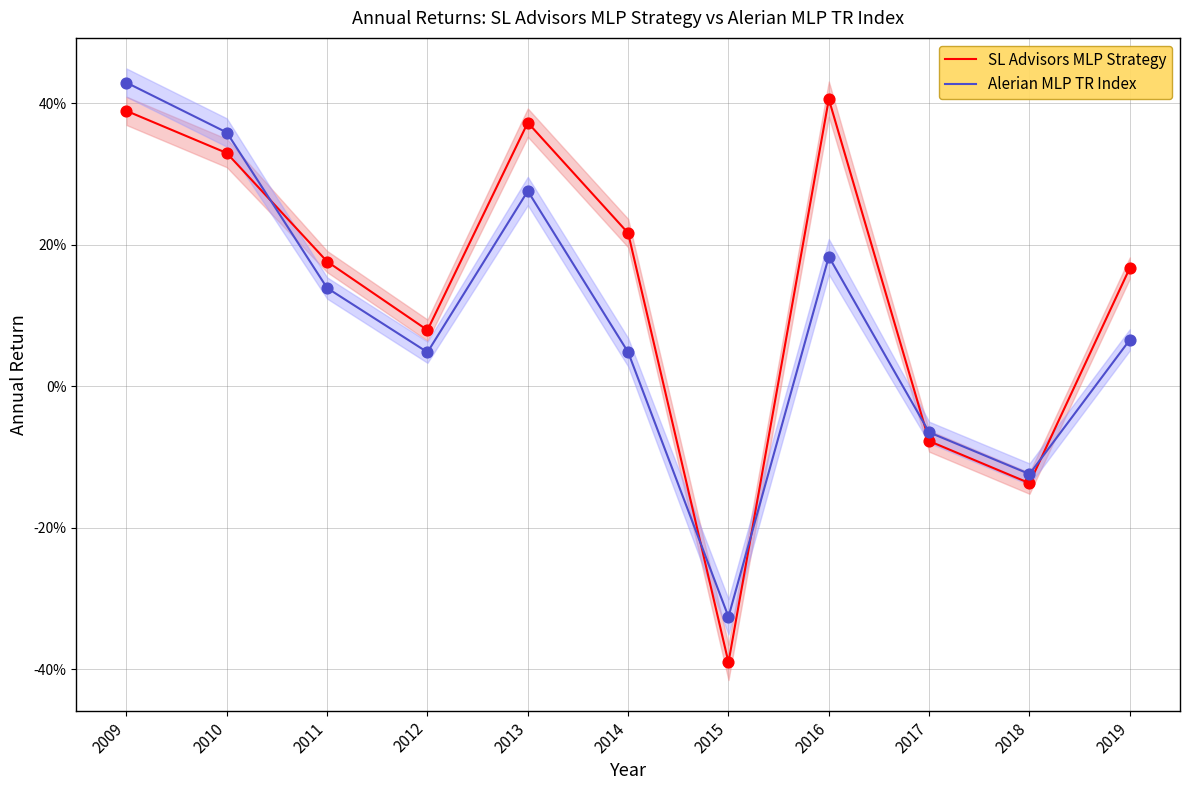

What is the total value across all series at 2015?

-0.7